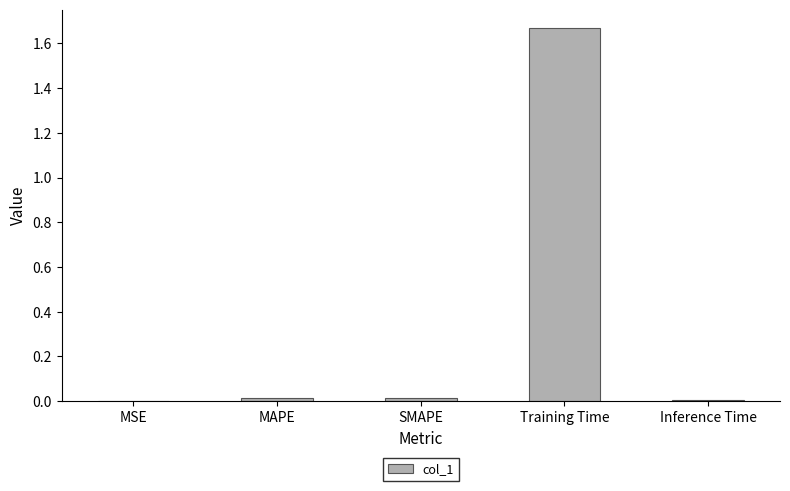

The chart shows a value of 0.0 at MAPE. True or false?

True